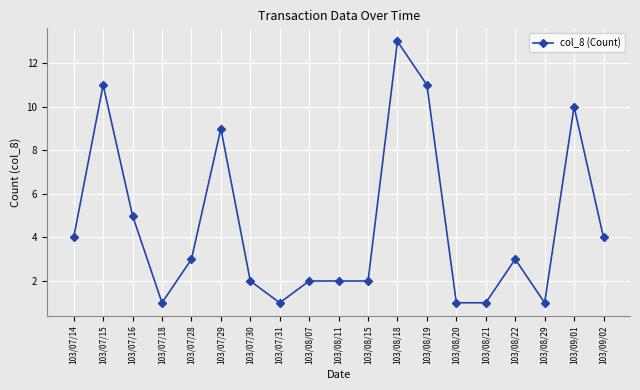

Which label corresponds to the largest value in the chart?

103/08/18